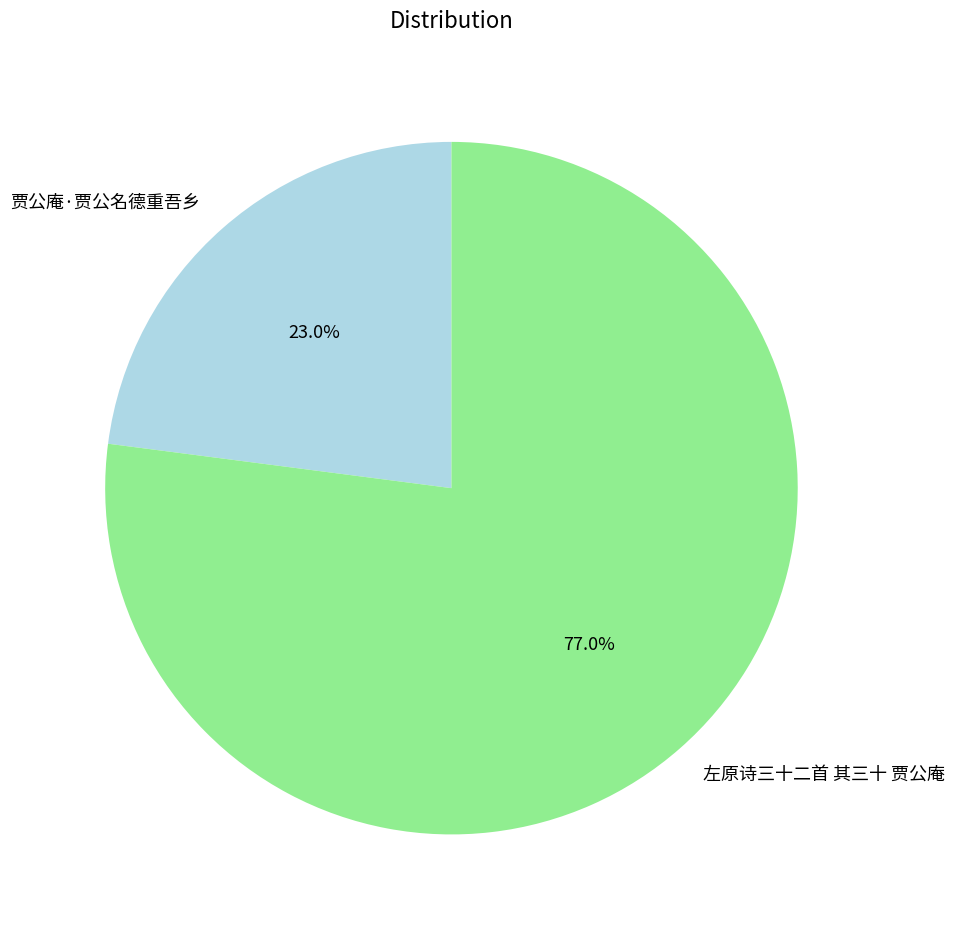

To the nearest percent, what portion does 贾公庵·贾公名德重吾乡 represent?

23%